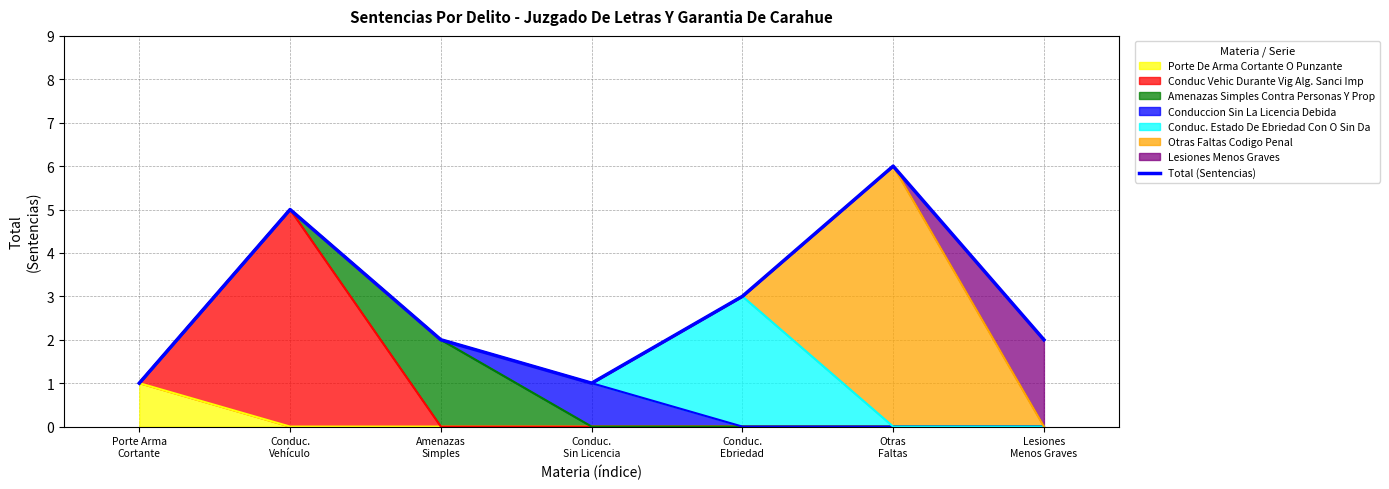

How many lines are shown in the chart?

1